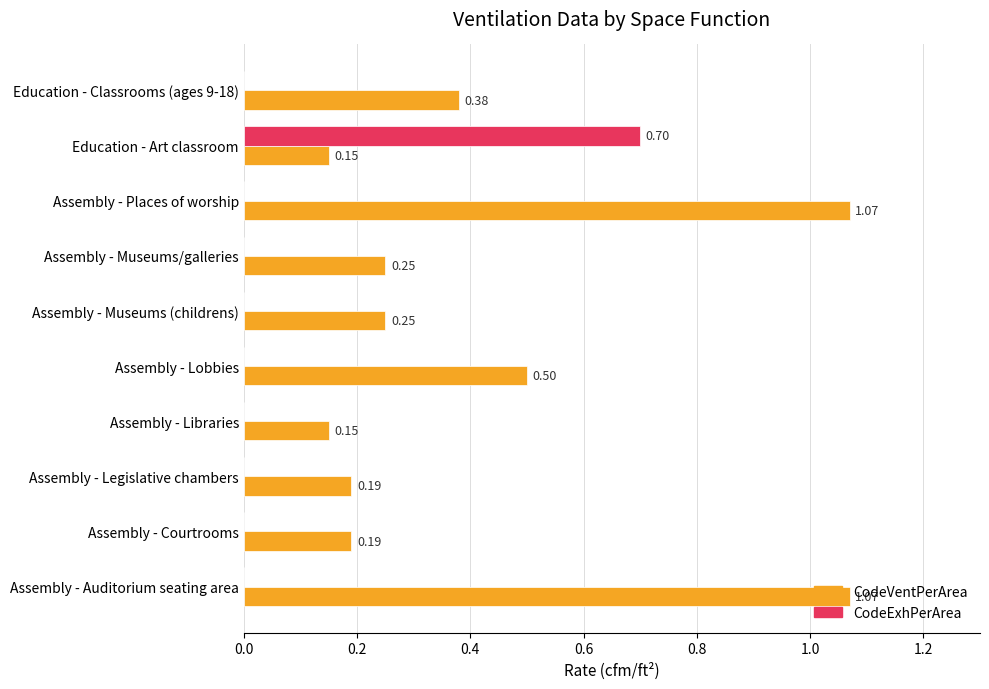

What is the sum of the CodeVentPerArea values at Assembly - Auditorium seating area and Assembly - Museums (childrens)?

1.3